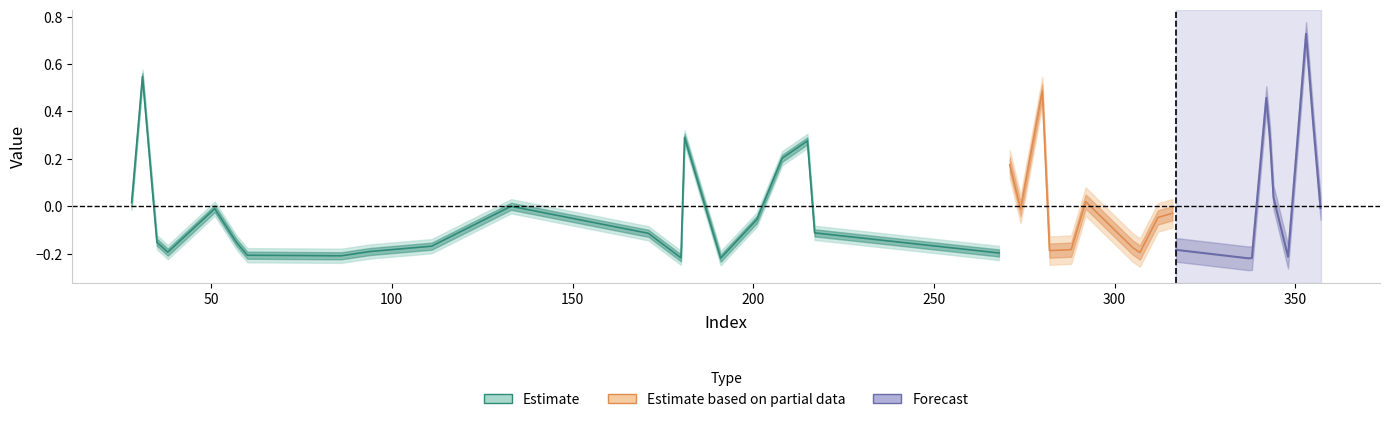

In y_pred, how many points are lower than both neighbors (excluding endpoints)?

10